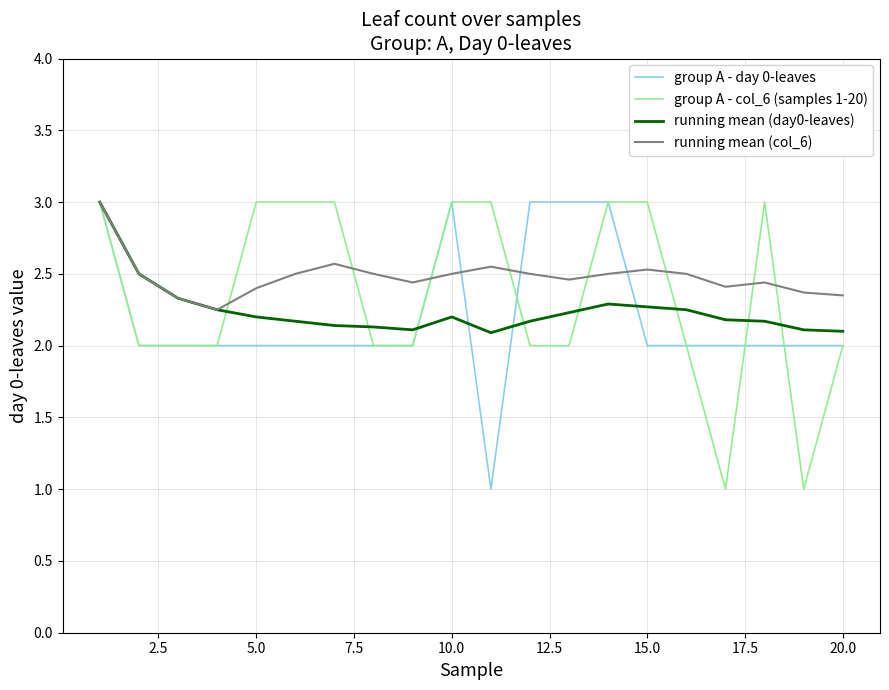

At how many categories does at least one series exceed 1?

20